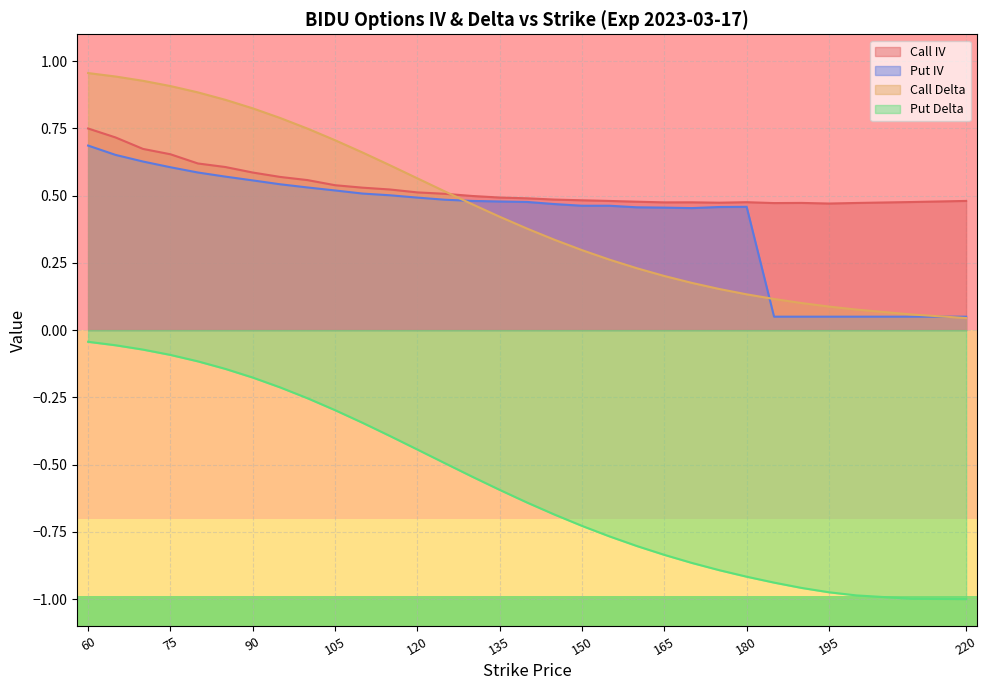

True or false: Call Delta and Put Delta cross at least once.

False